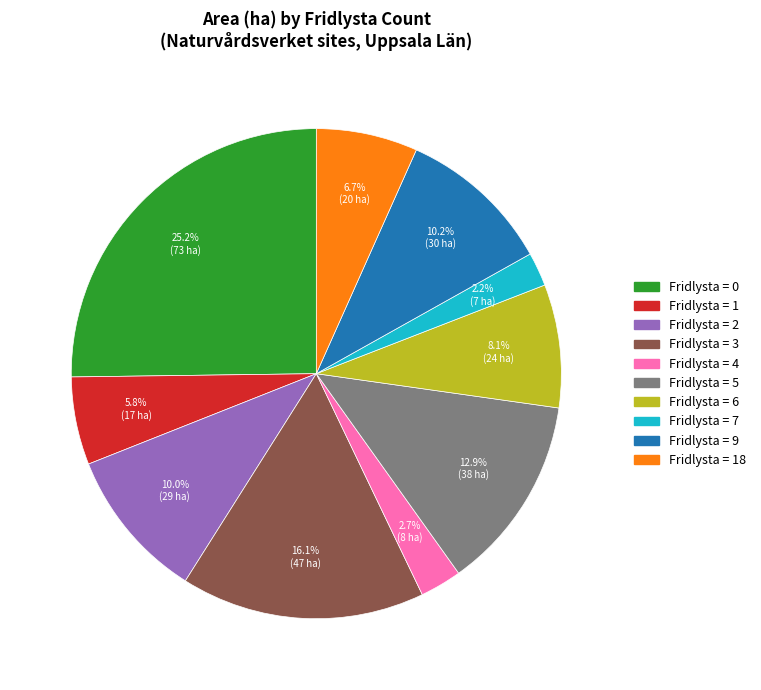

Is there a majority slice in this chart?

No